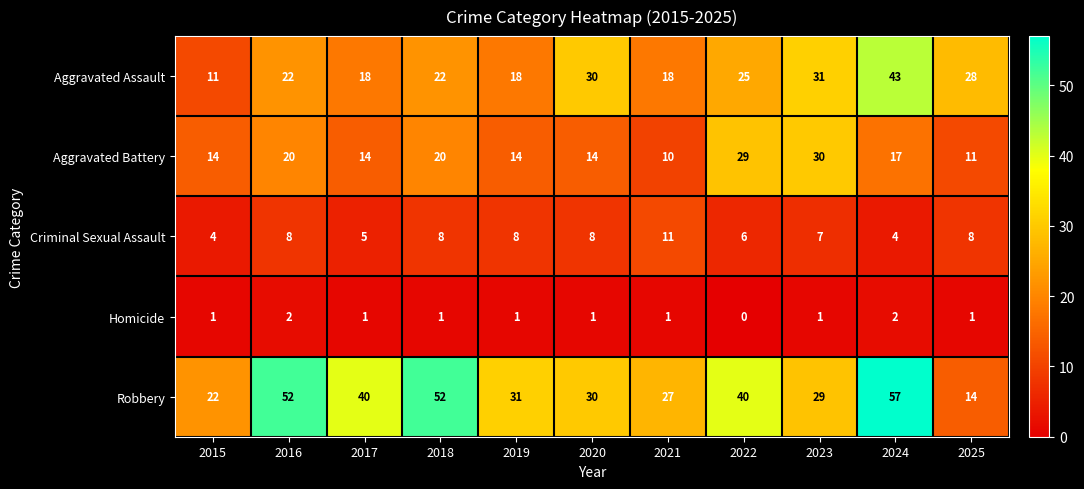

At which category does the chart reach its peak across all series?

2024